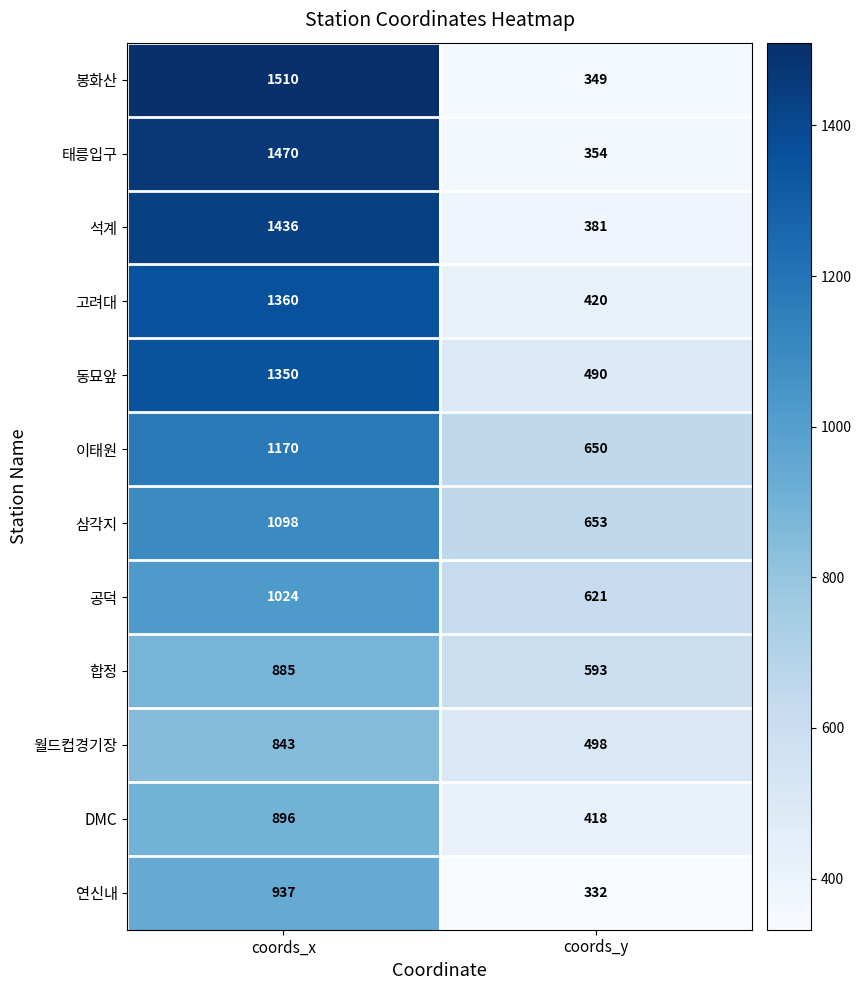

Reading left to right, list all the values displayed in this chart.

봉화산: 1510	349
태릉입구: 1470	354
석계: 1436	381
고려대: 1360	420
동묘앞: 1350	490
이태원: 1170	650
삼각지: 1098	653
공덕: 1024	621
합정: 885	593
월드컵경기장: 843	498
DMC: 896	418
연신내: 937	332